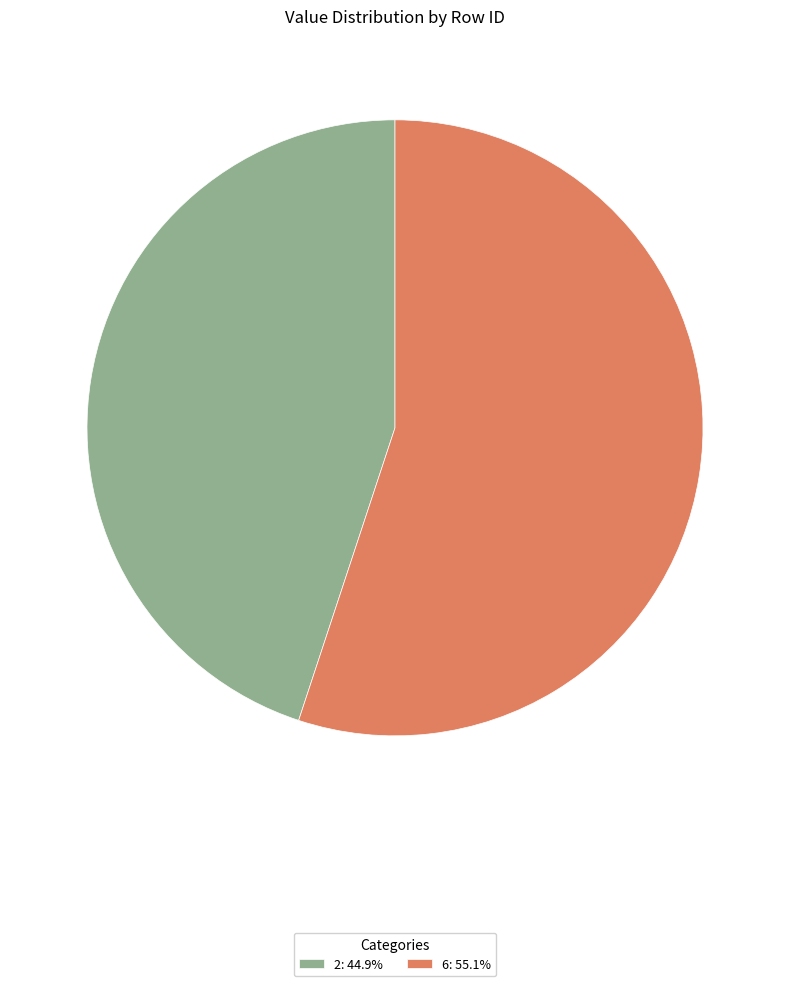

Does 2: 44.9% represent more than half of the total?

No